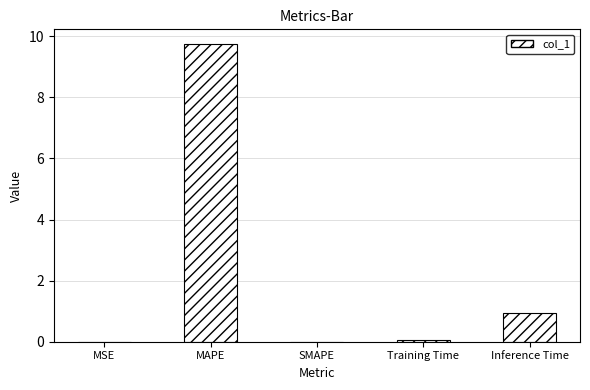

What is the sum of the values at Inference Time and MSE?

1.0